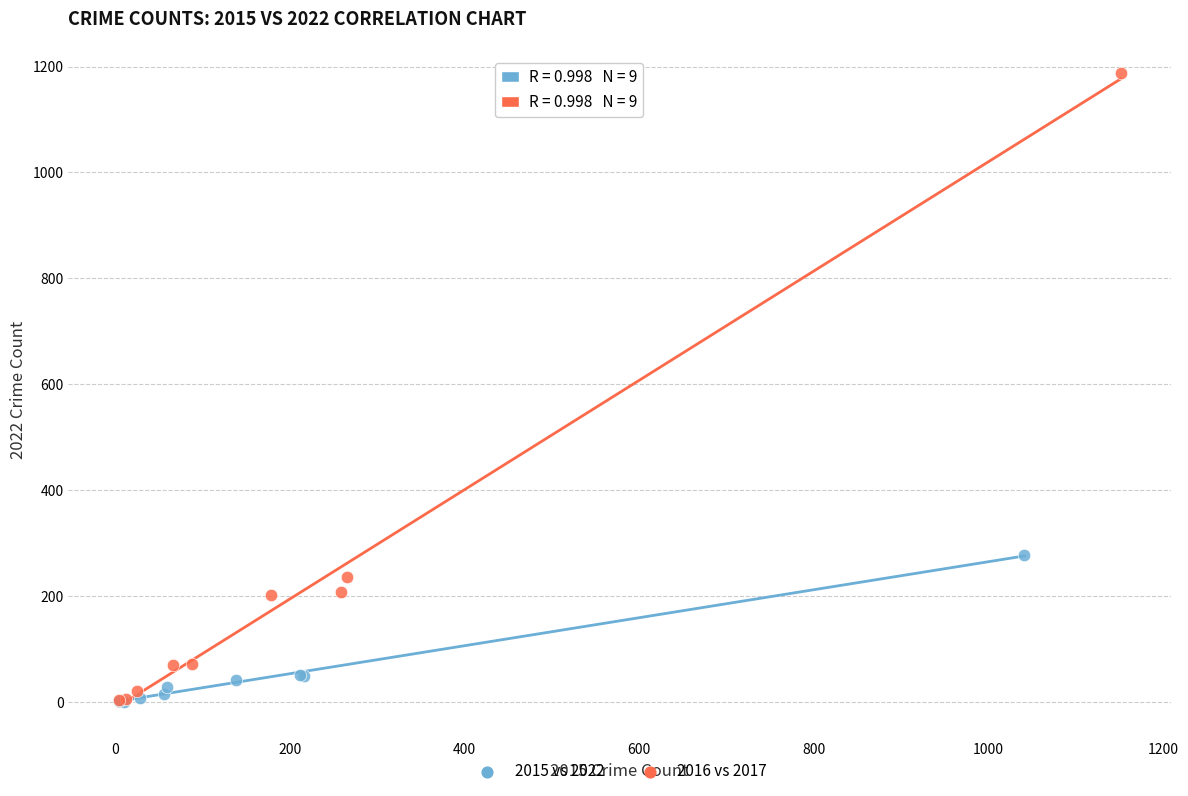

Which series has the largest Y range (max minus min)?

2016 vs 2017